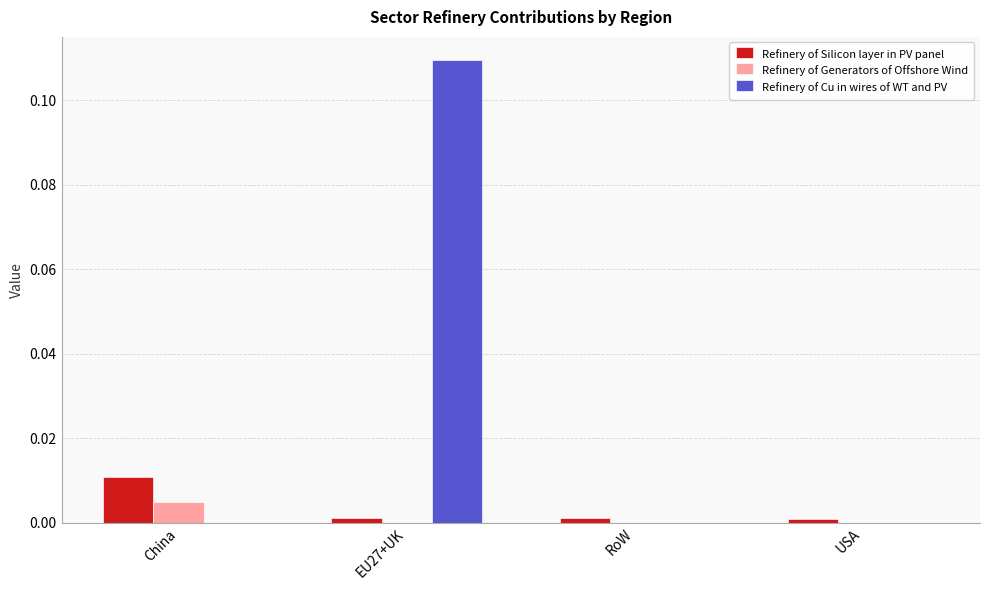

How many Refinery of Cu in wires of WT and PV values are between 0 and 1?

4